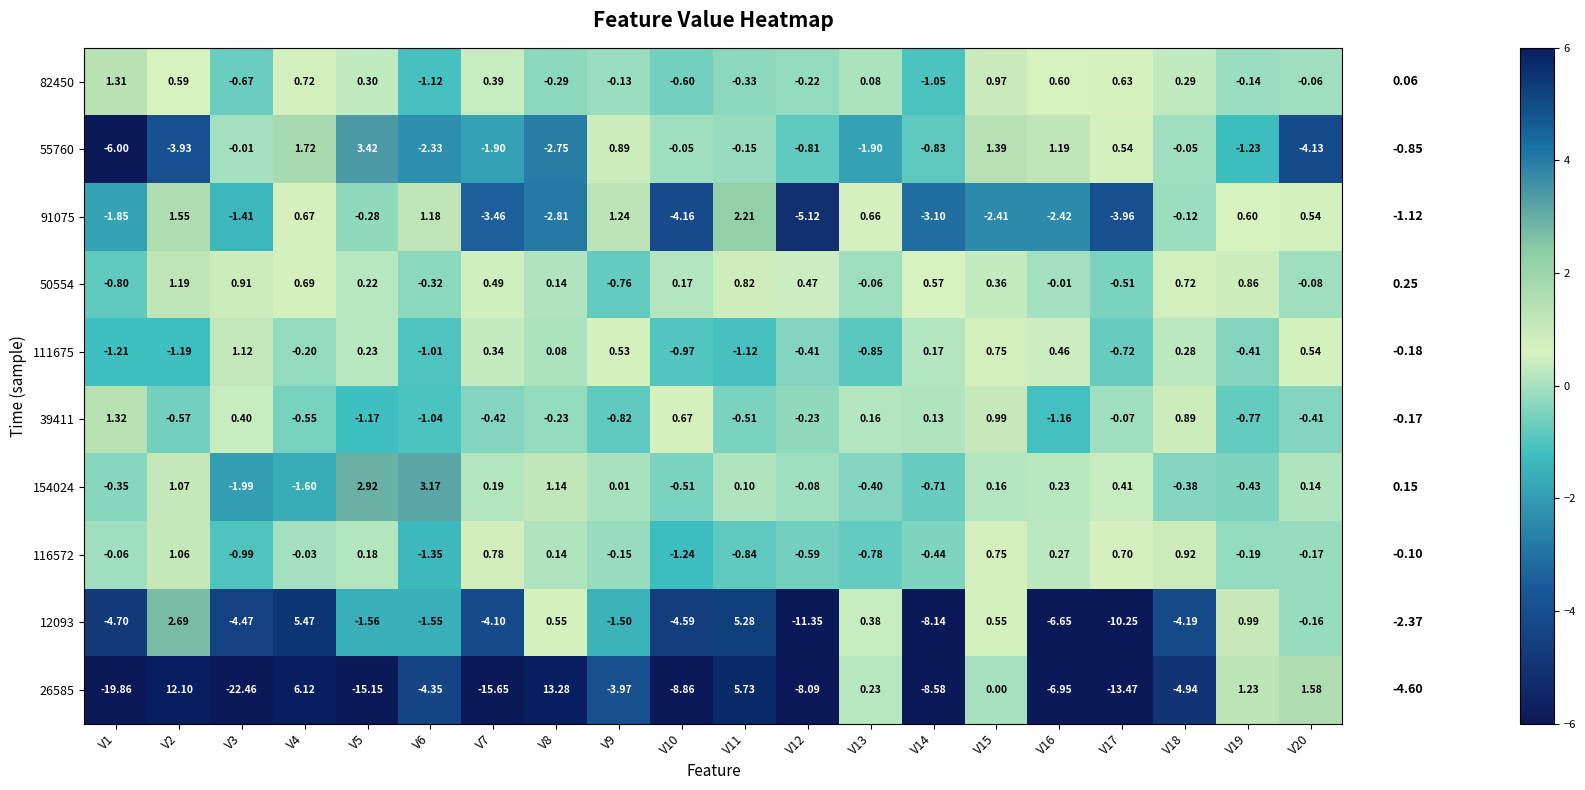

Is the value of 55760 at V5 greater than the value of 91075 at V16?

Yes